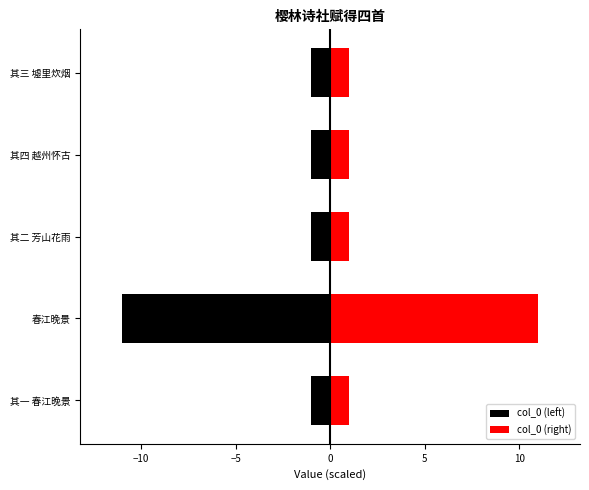

What is the value of the col_0 (right) bar at the 4th from the left?

1.0